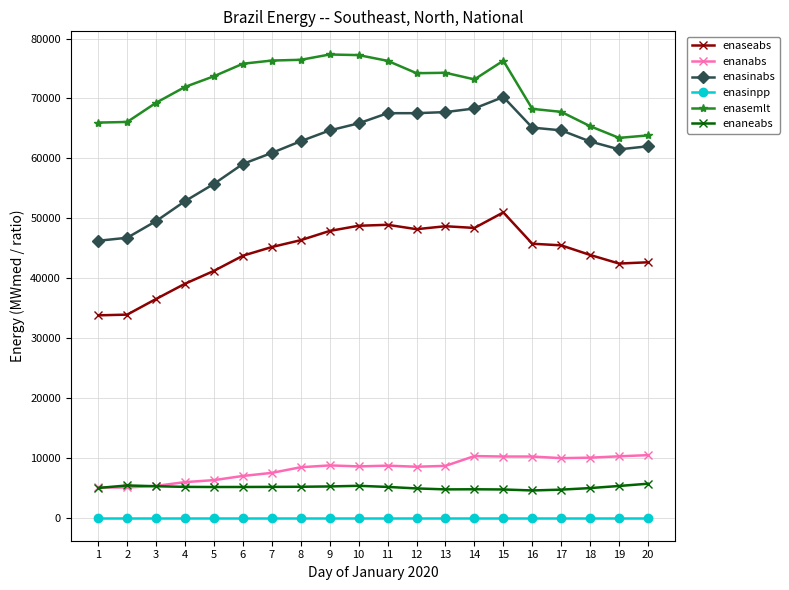

Between 9 and 19, which series saw the biggest shift?

enasemlt